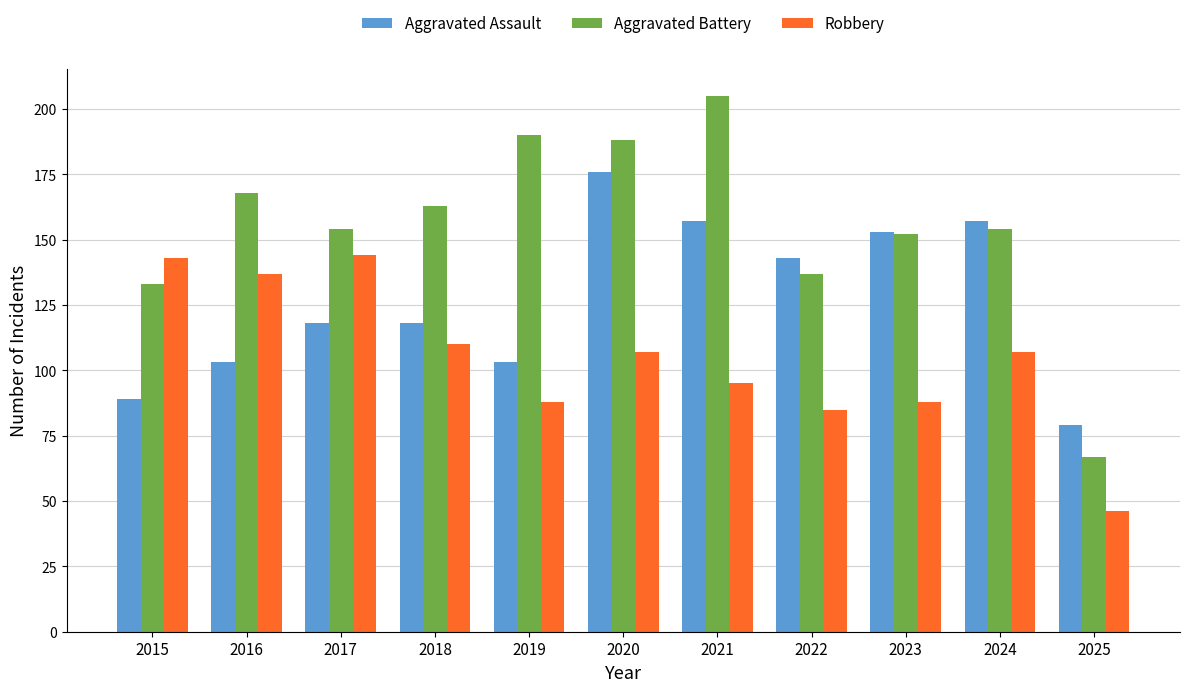

What is the smallest value displayed?

46